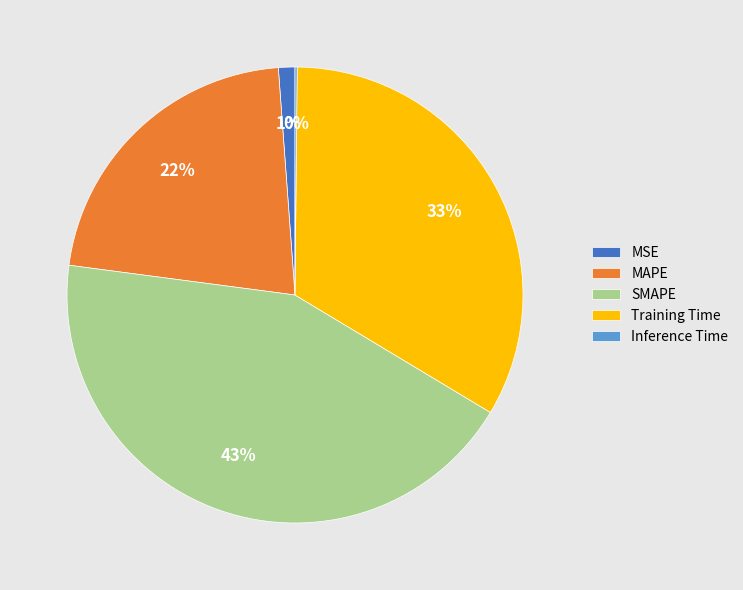

Does MAPE represent more than half of the total?

No